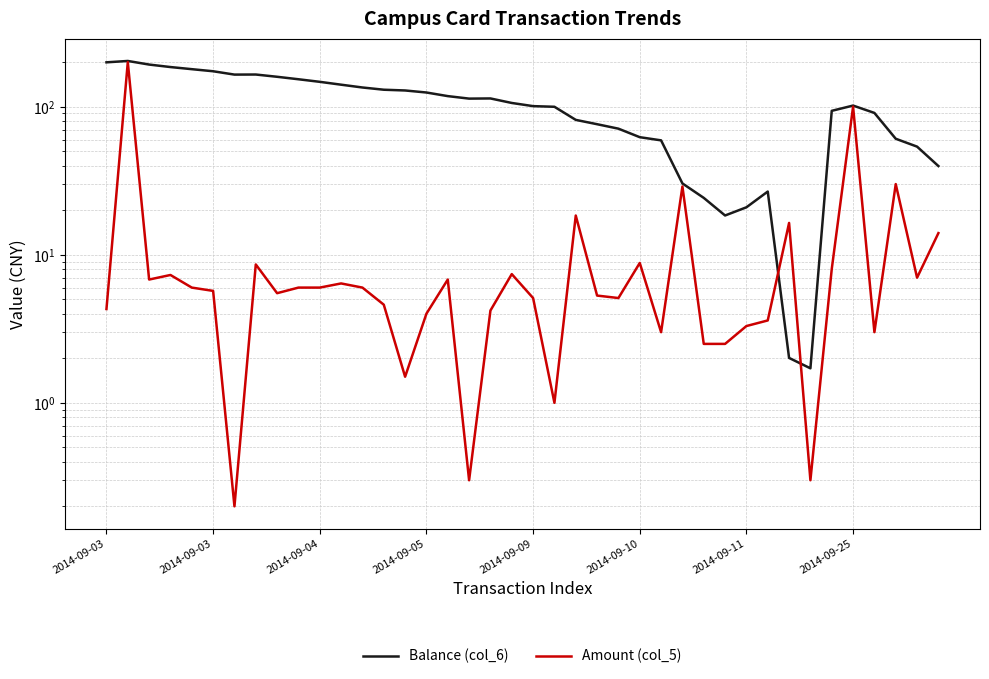

How many values in the Balance (col_6) series exceed 105?

20